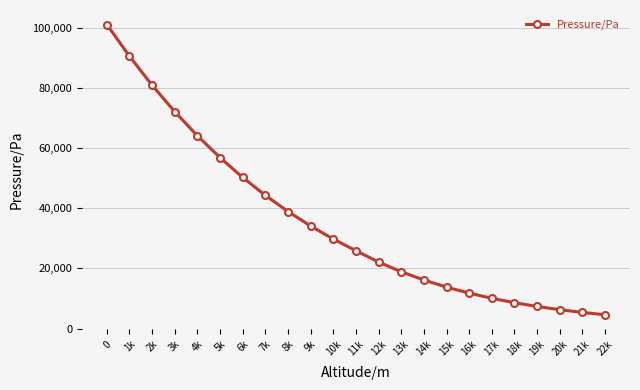

What is the change in value from 6k to 11k?

-24338.3